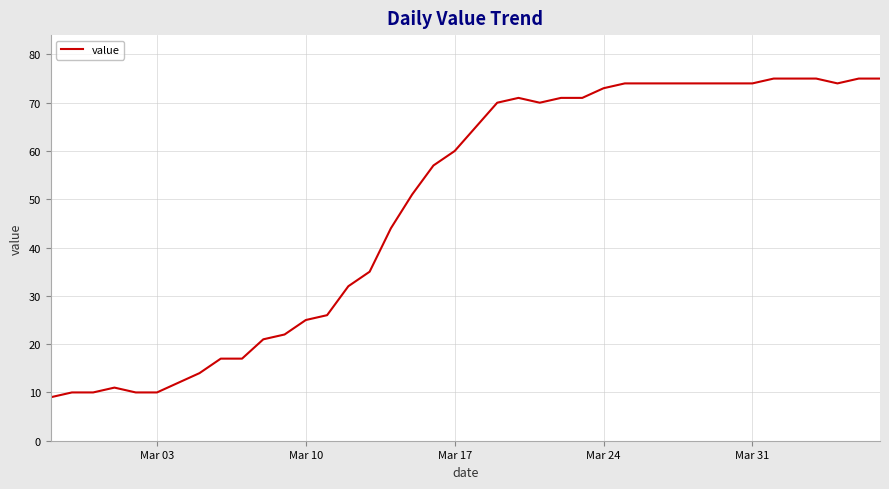

What is the minimum value shown in the chart?

9